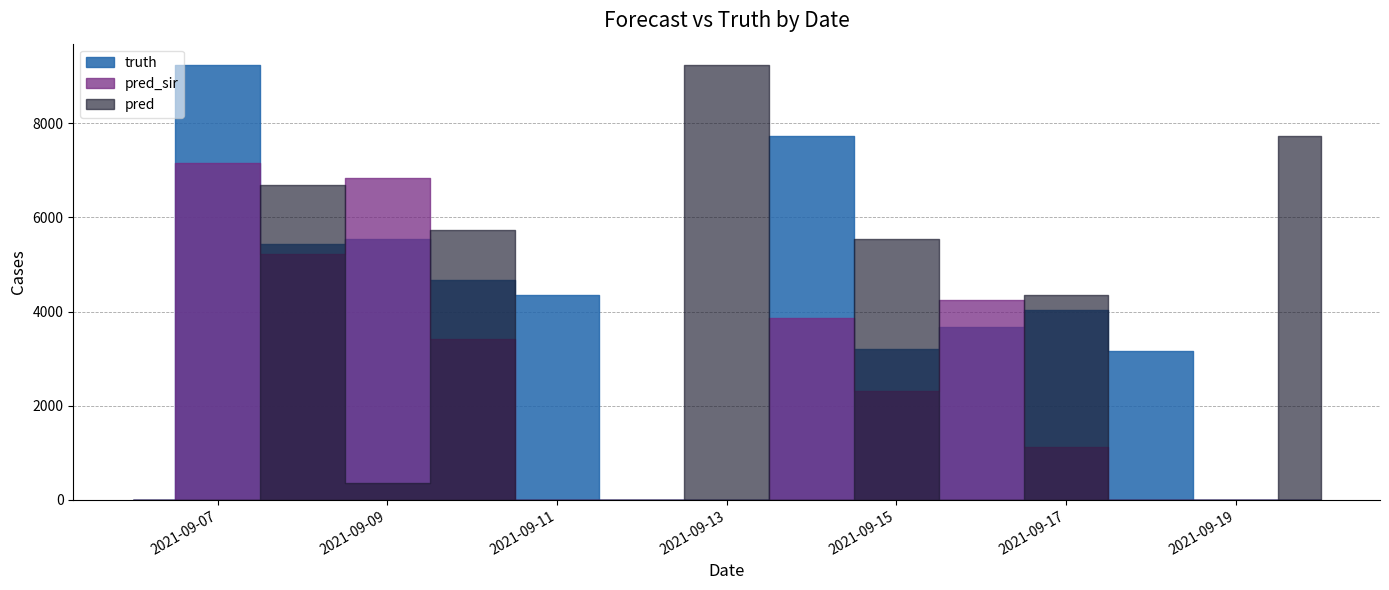

What is the sum of the truth values at 2021-09-12 and 2021-09-09?

5534